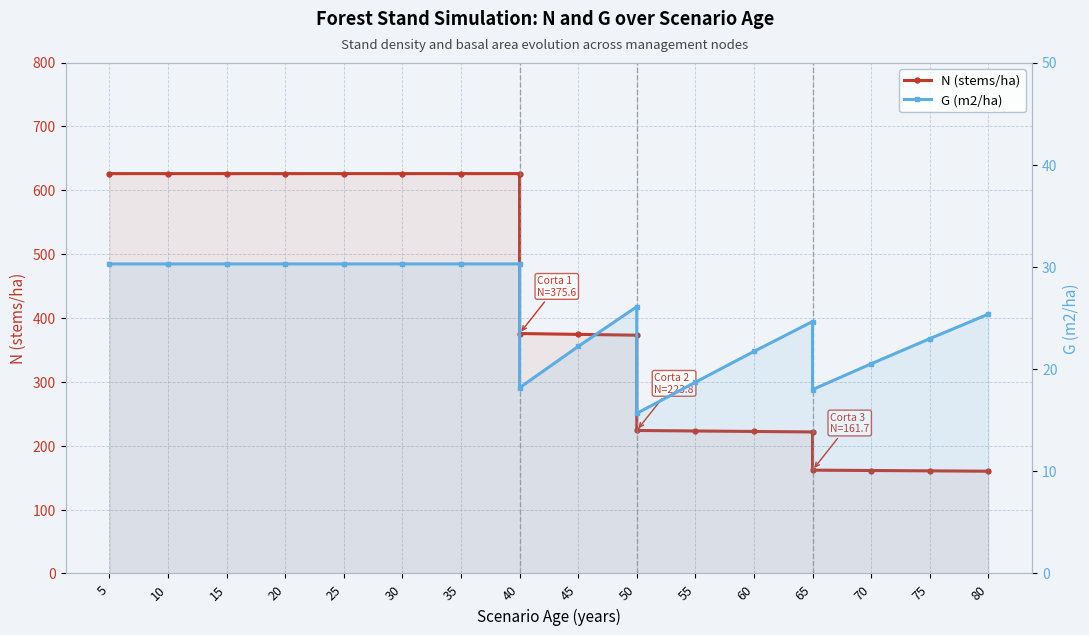

Rank the series by their average value, from lowest to highest.

G (m2/ha), N (stems/ha)